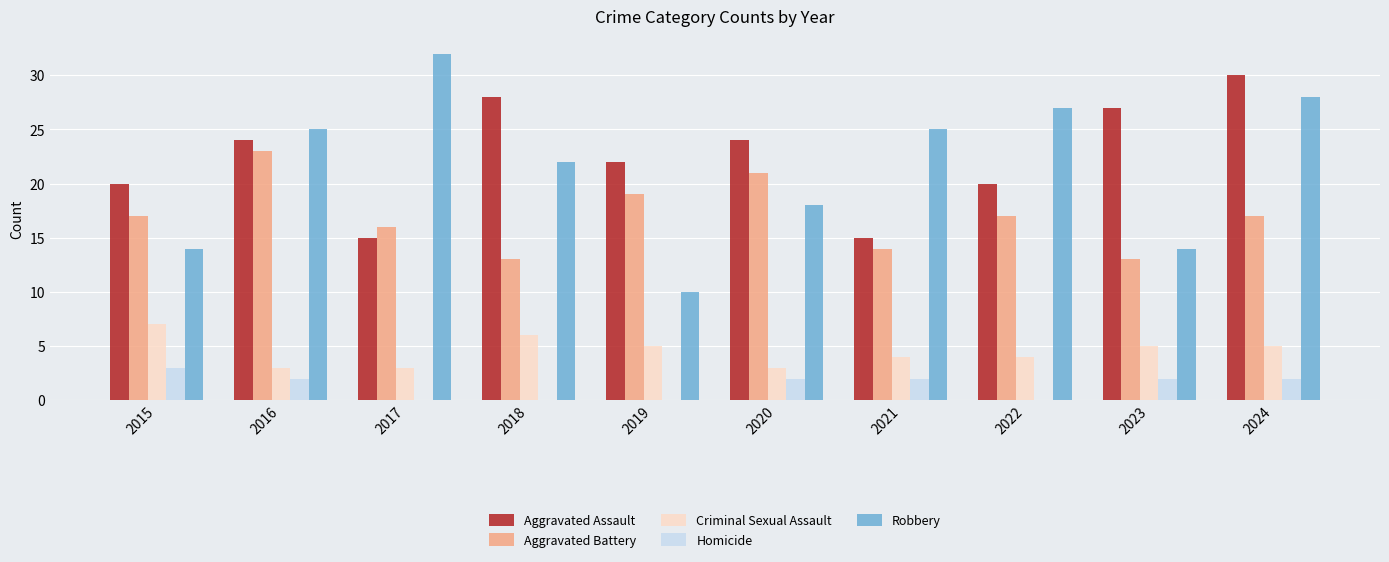

True or false: Criminal Sexual Assault has a value of 9 at 2023.

False